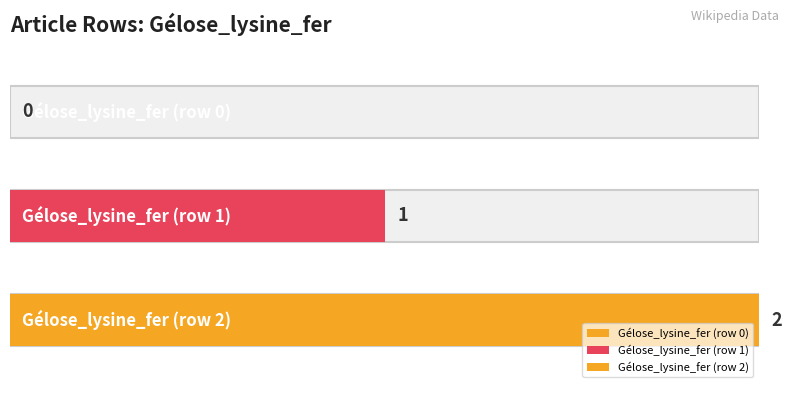

How many bars are there in total?

3